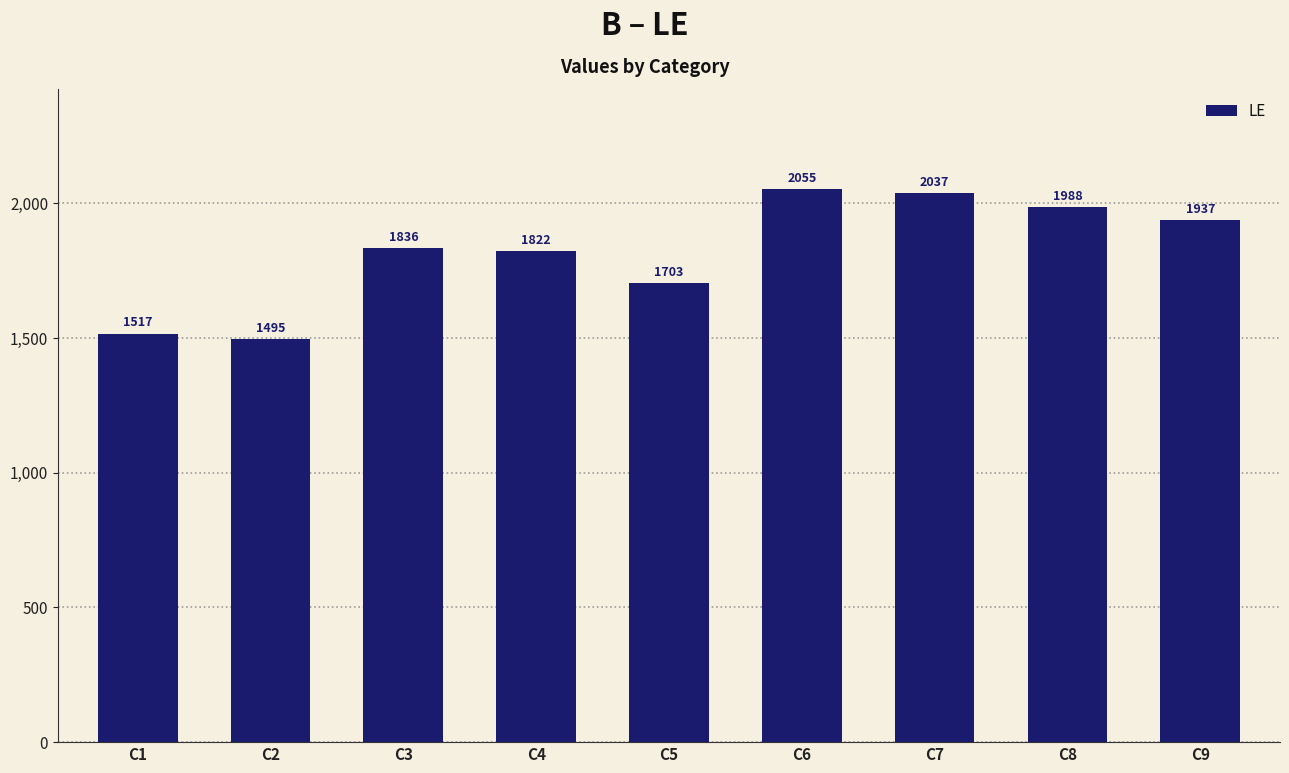

How many bars are there in total?

9